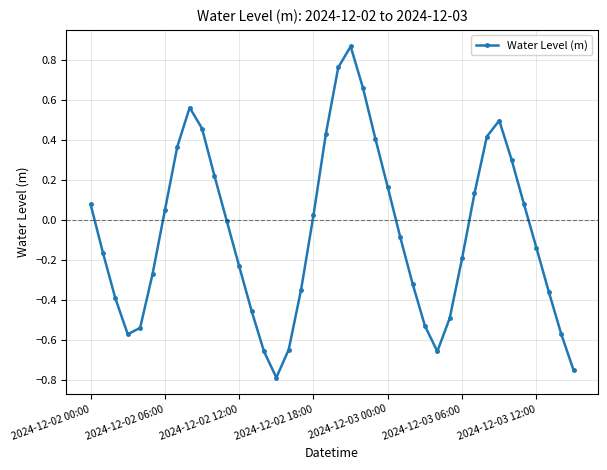

What is the difference between the second highest and minimum values?

1.6